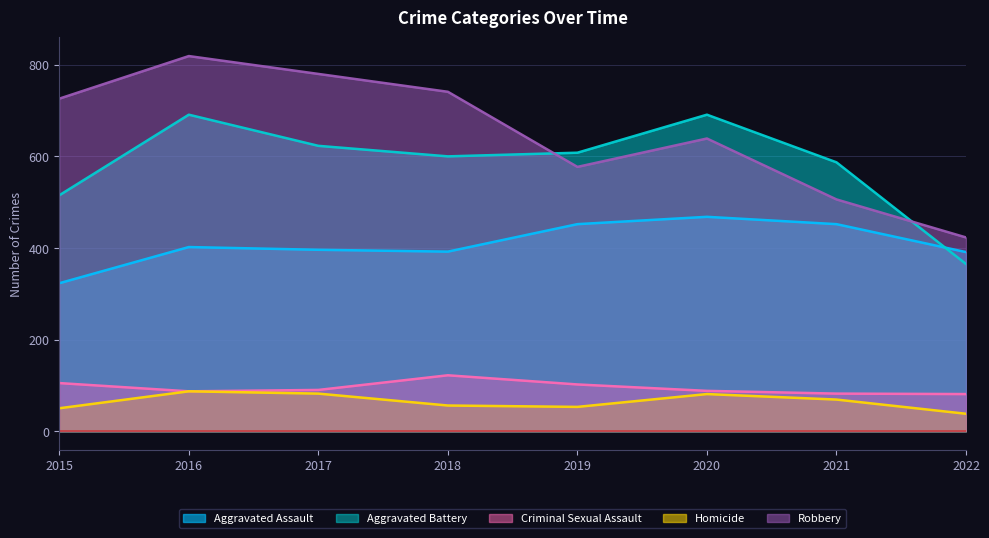

What are all the series names shown in the legend?

Aggravated Assault, Aggravated Battery, Criminal Sexual Assault, Homicide, Robbery